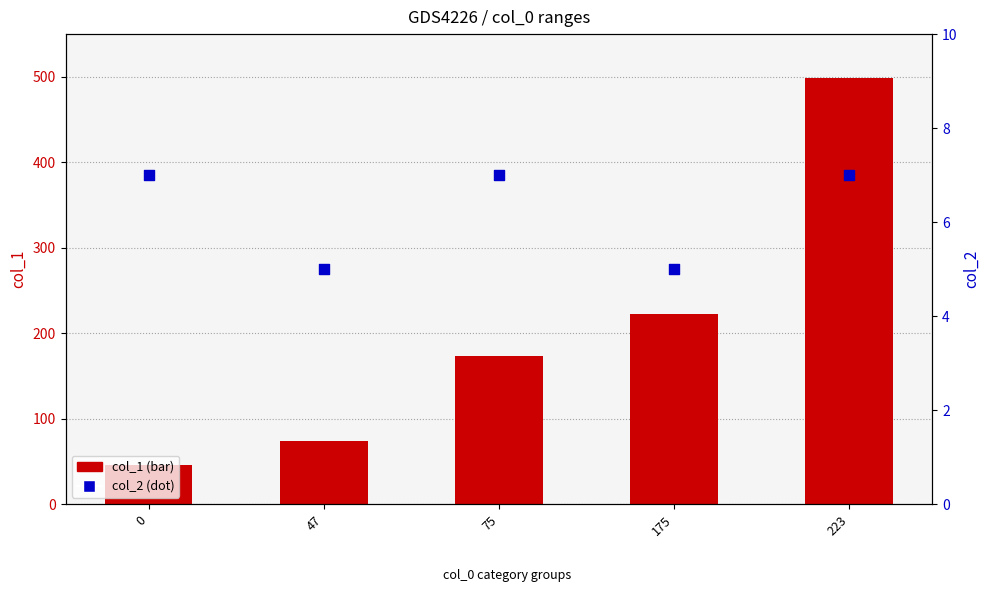

What are all the series names shown in the legend?

col_1 (bar), col_2 (dot)